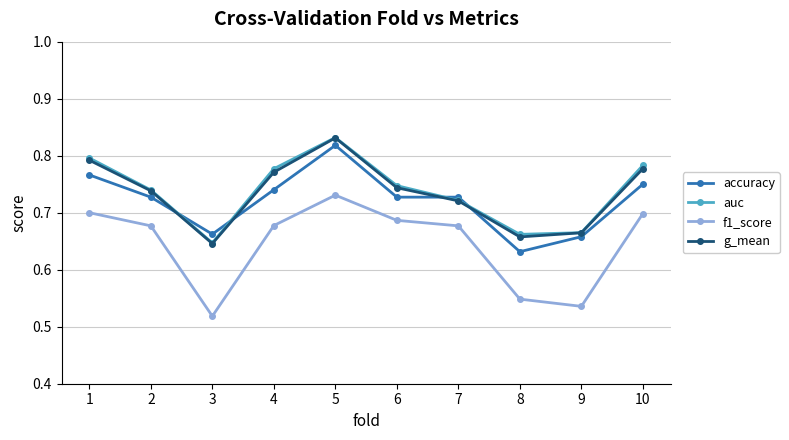

At which category does the chart reach its peak across all series?

5